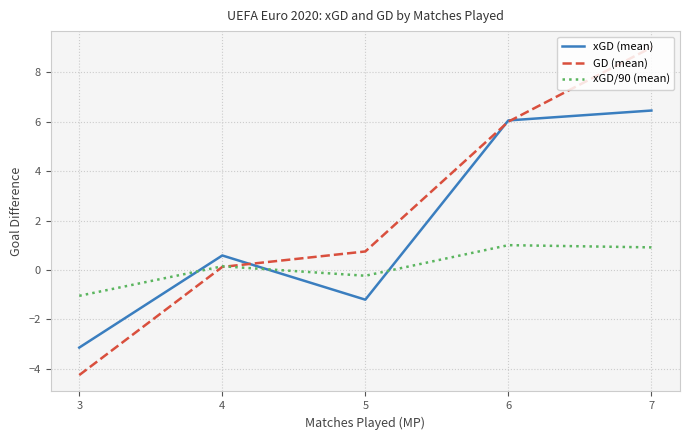

What are all the series names shown in the legend?

xGD (mean), GD (mean), xGD/90 (mean)